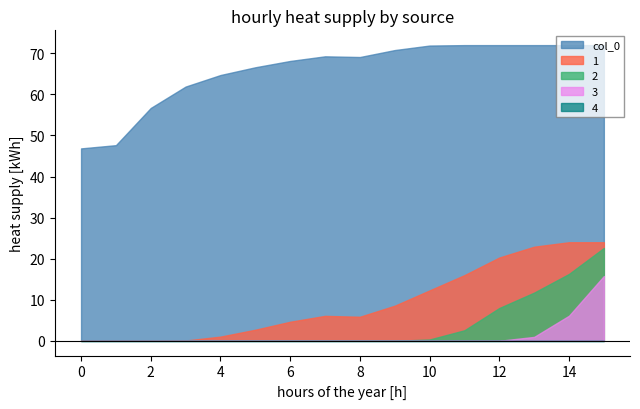

True or false: 3 and 2 cross at least once.

False